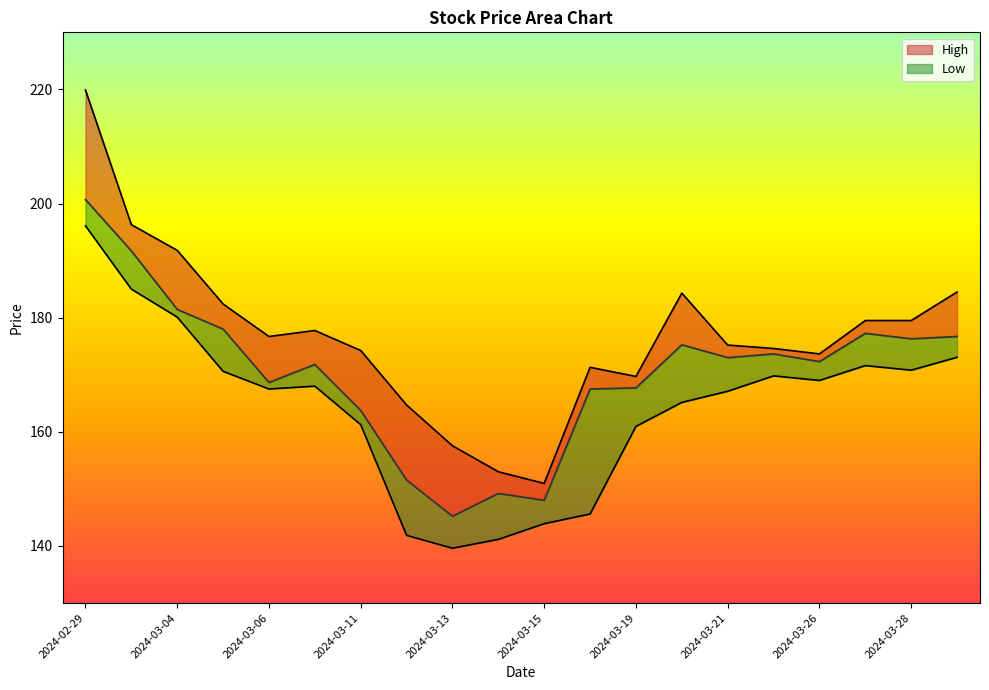

Reading left to right, list all the values displayed in this chart.

High: 219.9	196.3	191.8	182.4	176.7	177.8	174.2	164.7	157.6	153.0	150.9	171.3	169.7	184.3	175.2	174.6	173.6	179.5	179.5	184.5
Close: 200.7	191.7	181.4	178.0	168.6	171.8	163.8	151.6	145.2	149.2	148.0	167.5	167.7	175.2	173.0	173.6	172.3	177.2	176.3	176.7
Low: 196.1	185.0	180.1	170.6	167.5	168.0	161.2	141.9	139.6	141.1	143.9	145.6	160.9	165.1	167.1	169.8	169.0	171.6	170.8	173.1